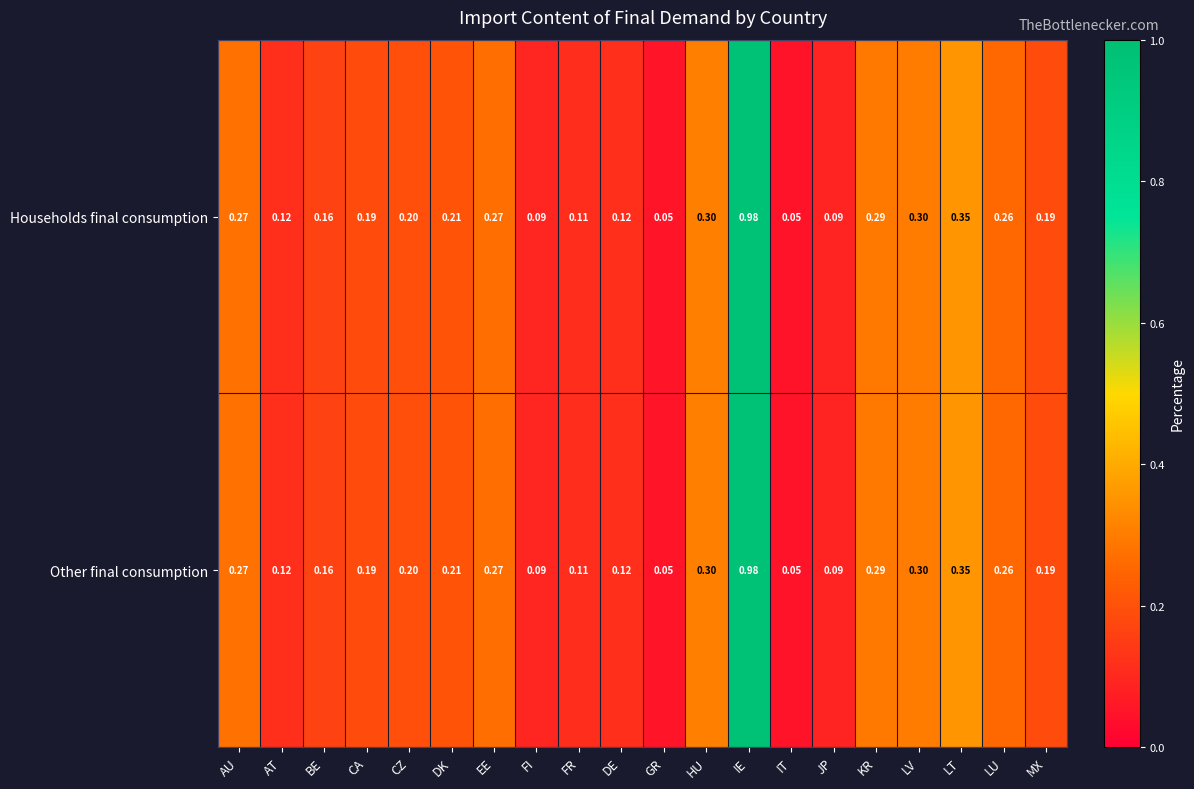

At which category is the sum across all series the highest?

IE